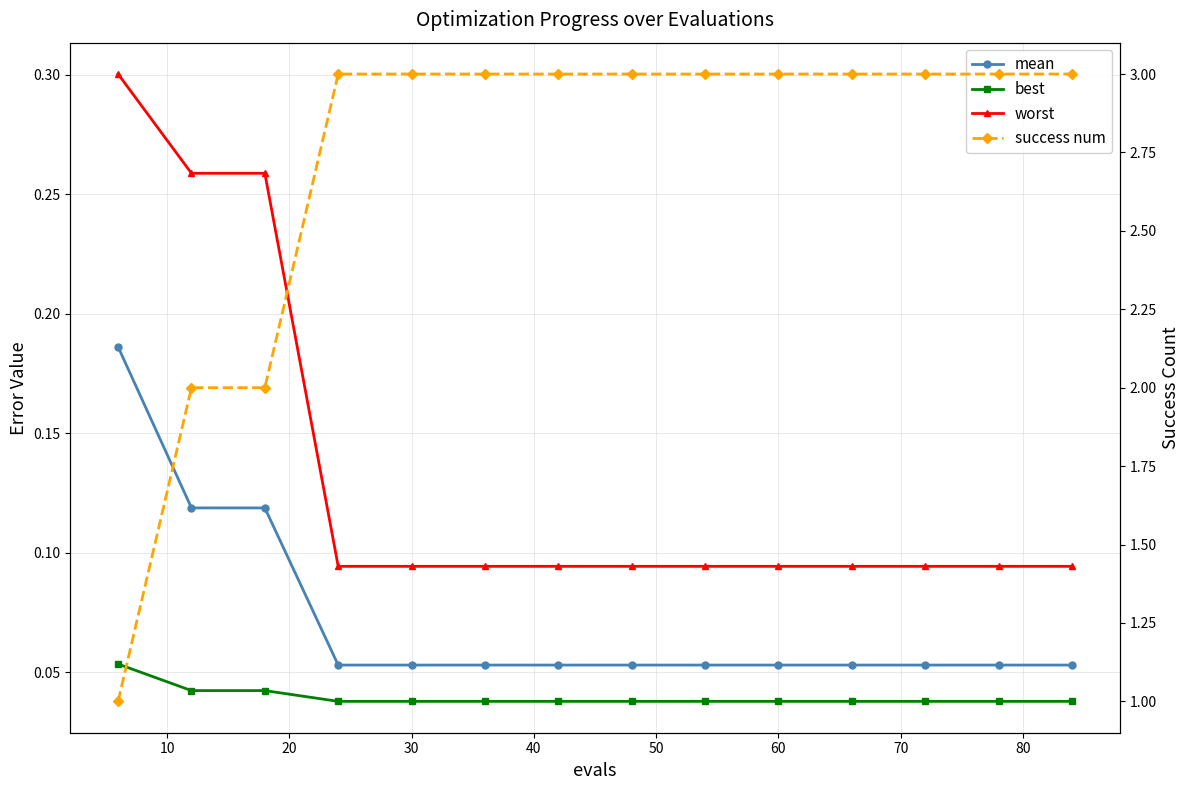

Reading right to left, transcribe all the data shown in this chart.

mean: 0.1	0.1	0.1	0.1	0.1	0.1	0.1	0.1	0.1	0.1	0.1	0.1	0.1	0.2
best: 0.0	0.0	0.0	0.0	0.0	0.0	0.0	0.0	0.0	0.0	0.0	0.0	0.0	0.1
worst: 0.1	0.1	0.1	0.1	0.1	0.1	0.1	0.1	0.1	0.1	0.1	0.3	0.3	0.3
success num: 3.0	3.0	3.0	3.0	3.0	3.0	3.0	3.0	3.0	3.0	3.0	2.0	2.0	1.0